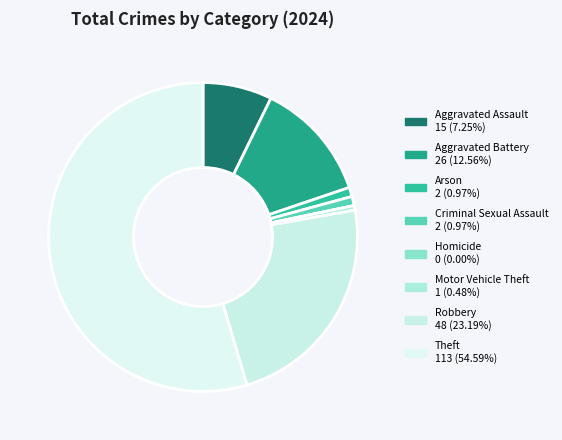

To the nearest percent, what portion does Arson represent?

1%